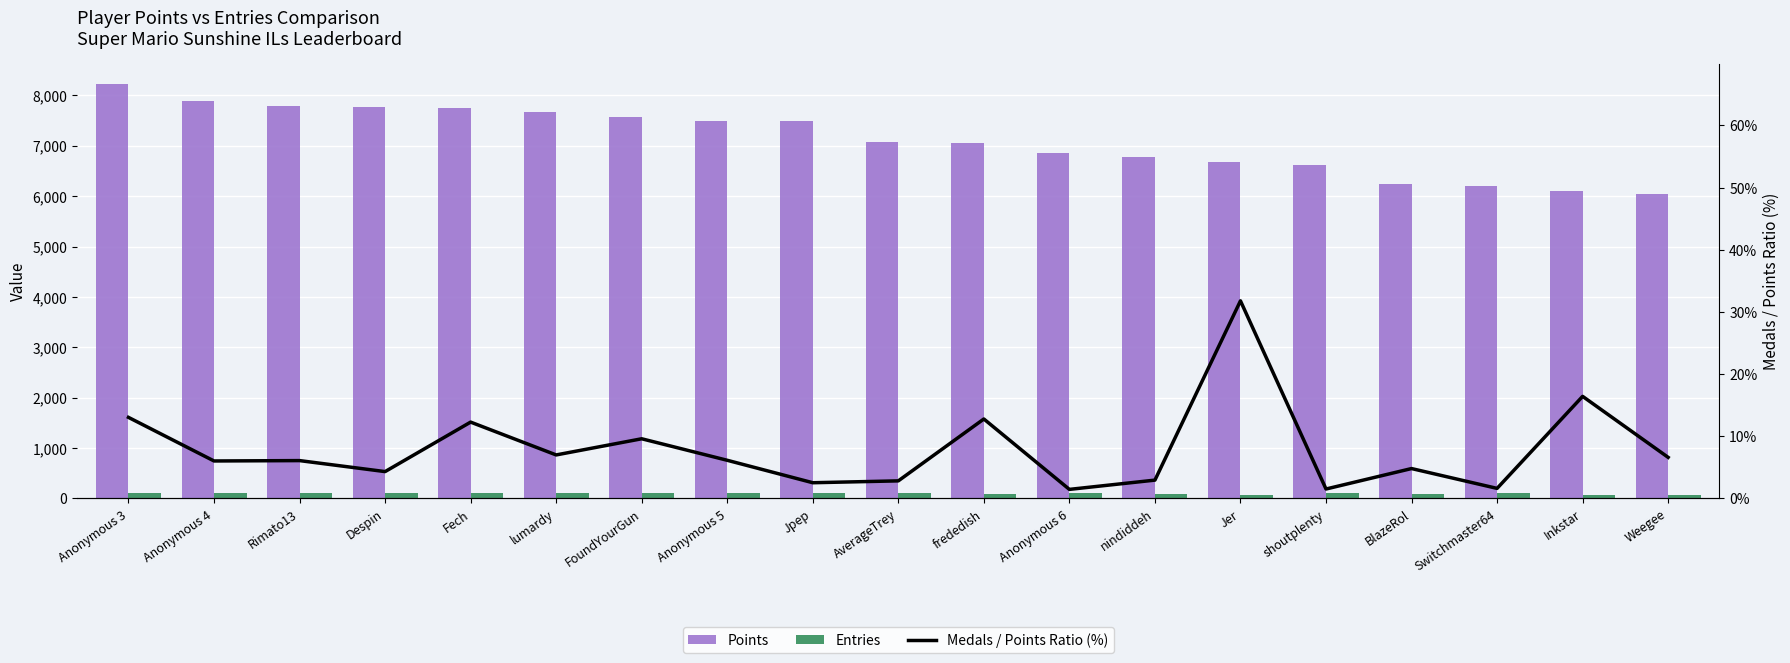

Which series has the widest spread of values?

Points